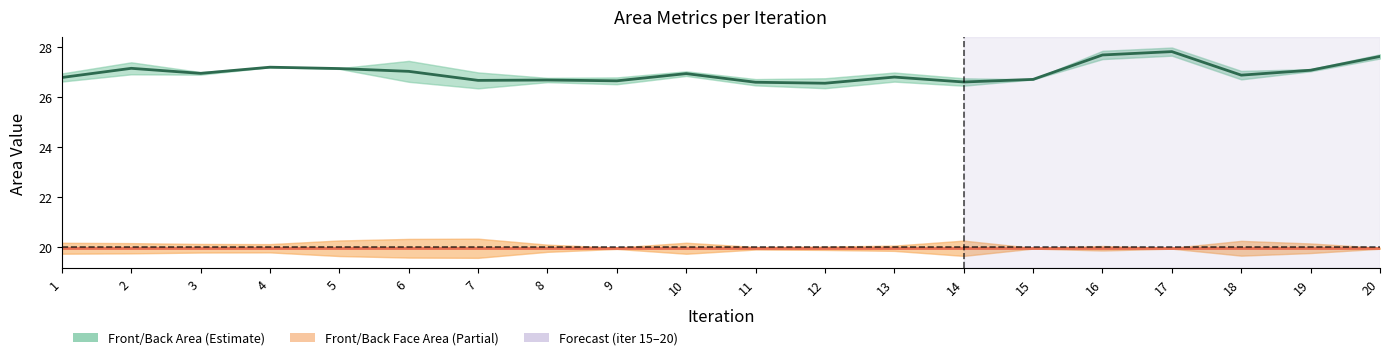

True or false: Front/Back Area and Front/Back Face Area intersect in this chart.

False